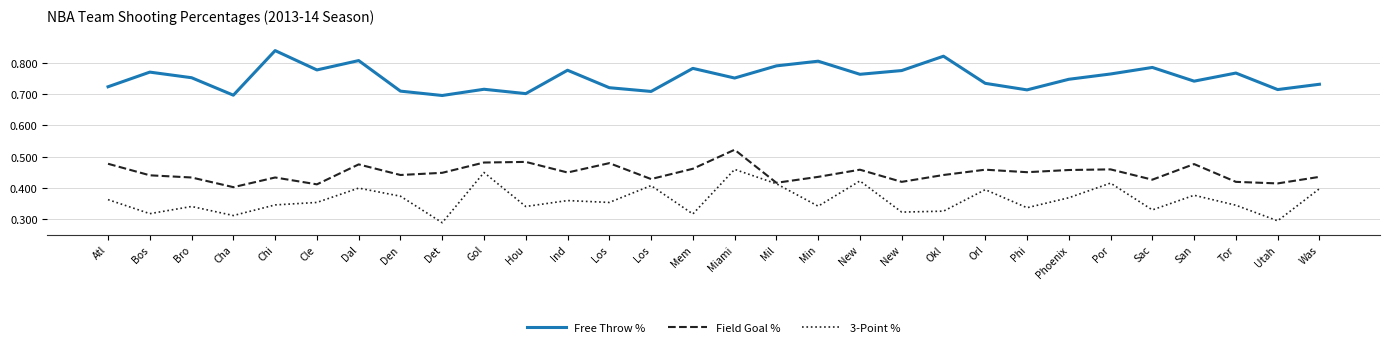

What is the label of the 15th point from the right?

Miami